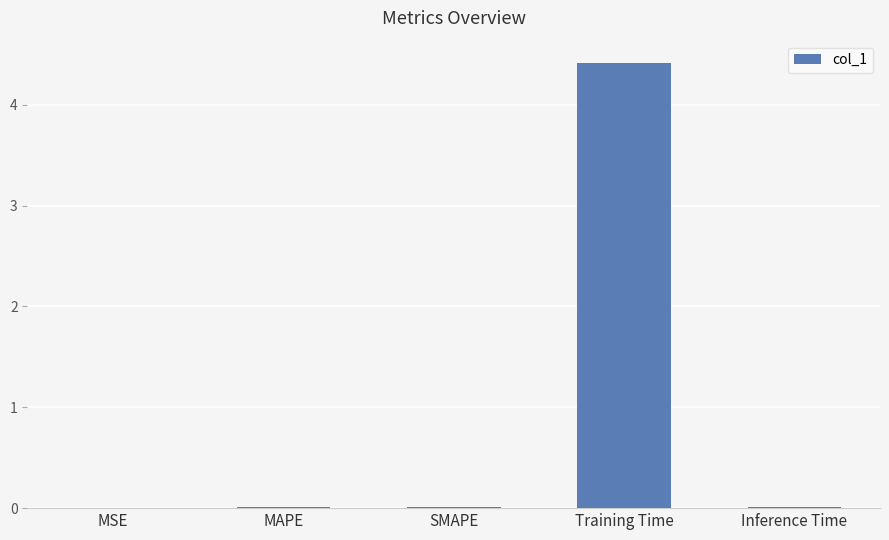

Which has a higher value, Training Time or MAPE?

Training Time